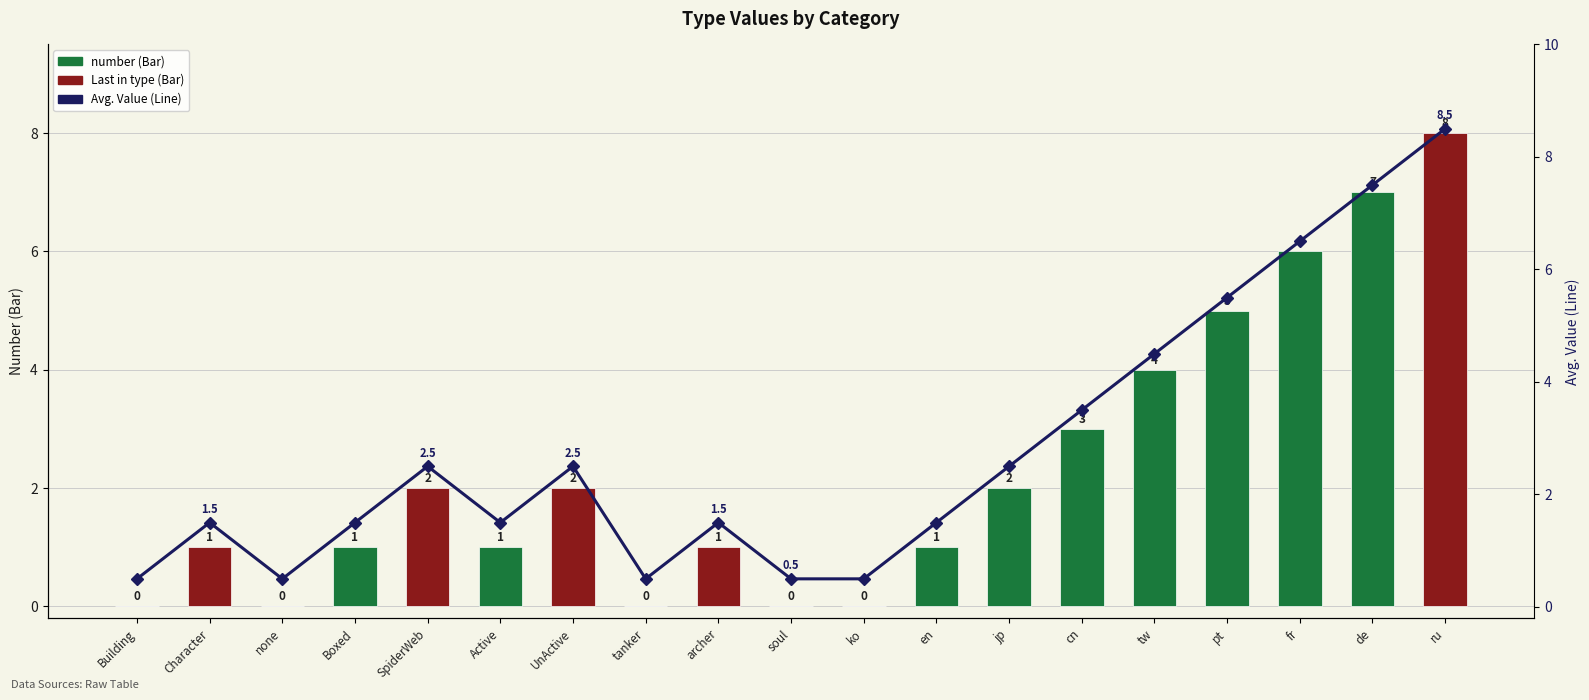

Between archer and pt, which is larger?

pt